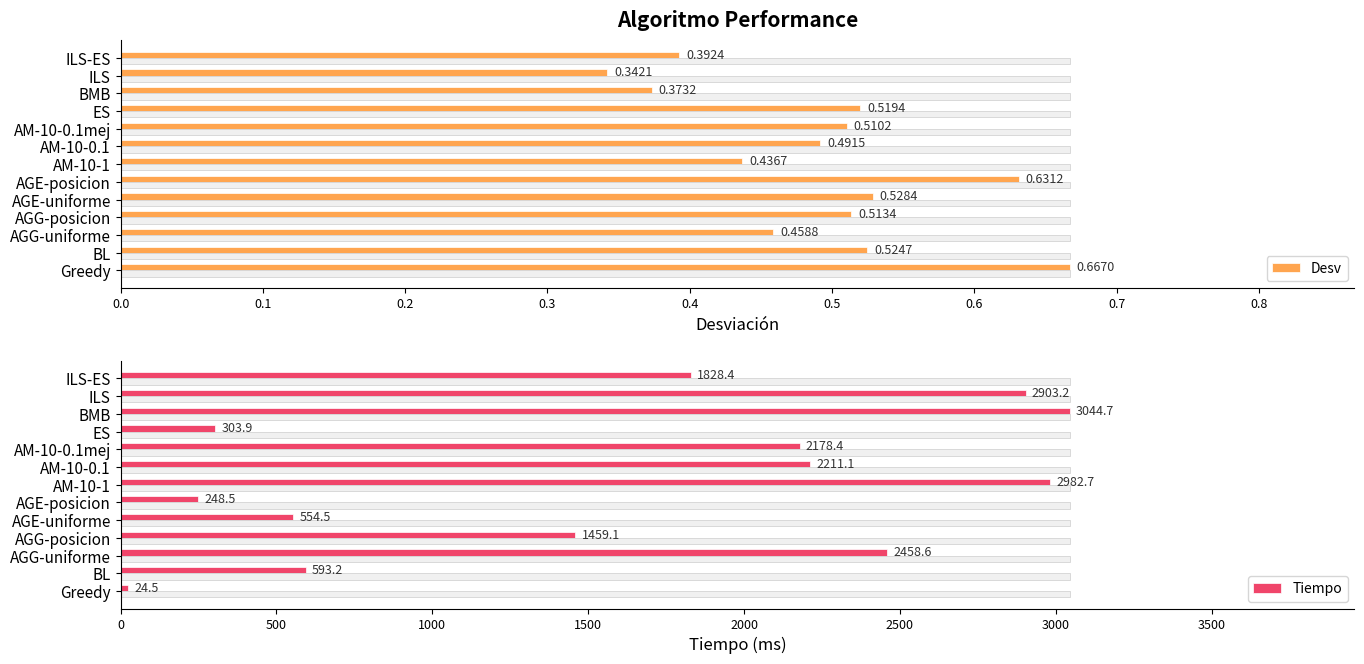

Which category has the highest value in the Desv series?

Greedy